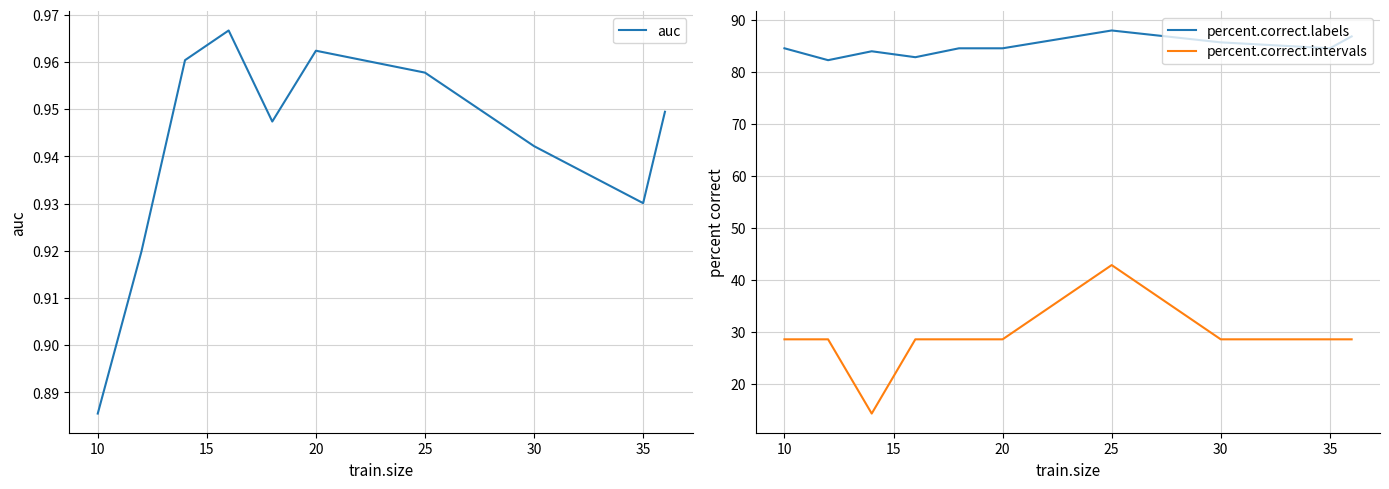

Where is auc nearest to the value 0?

10